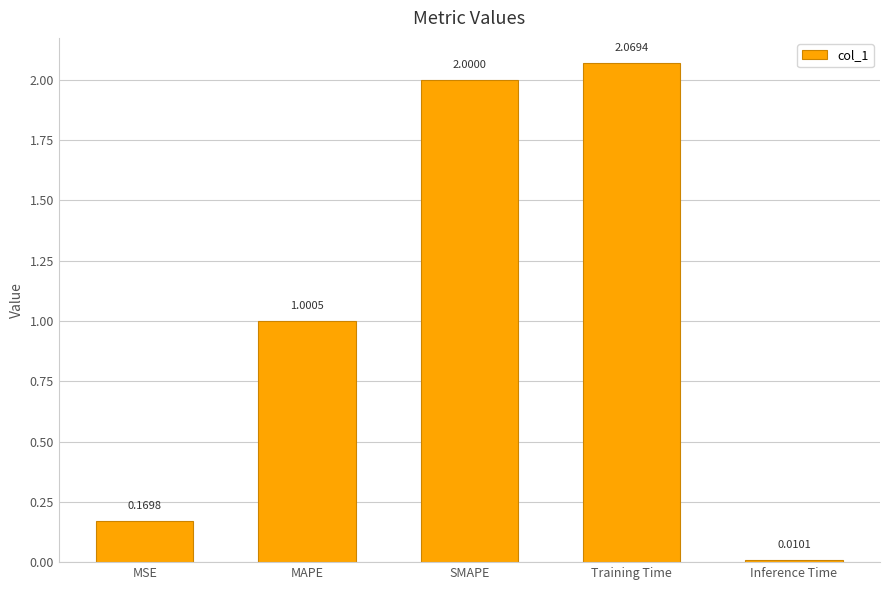

What is the label of the 3rd bar from the right?

SMAPE